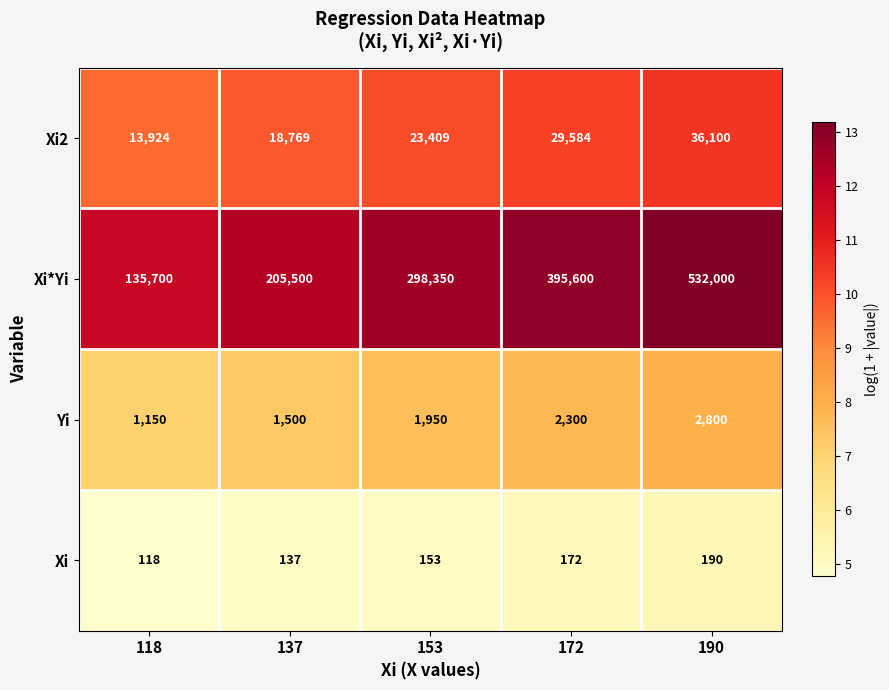

What is the approximate value of Xi*Yi at 137, to the nearest 50?

205500